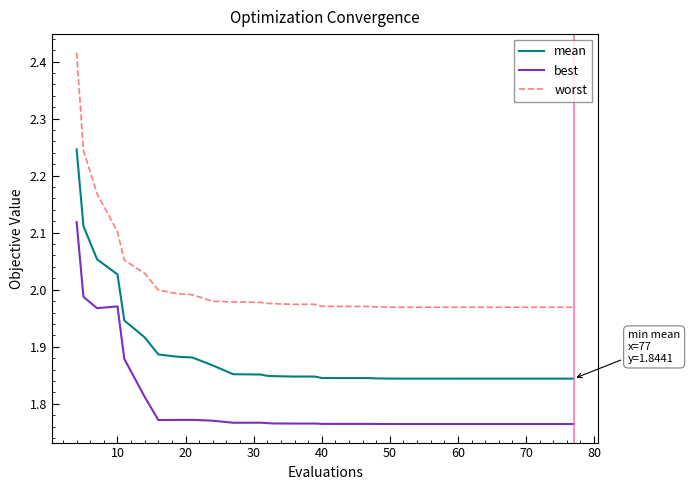

Which series has the largest range (max minus min)?

worst